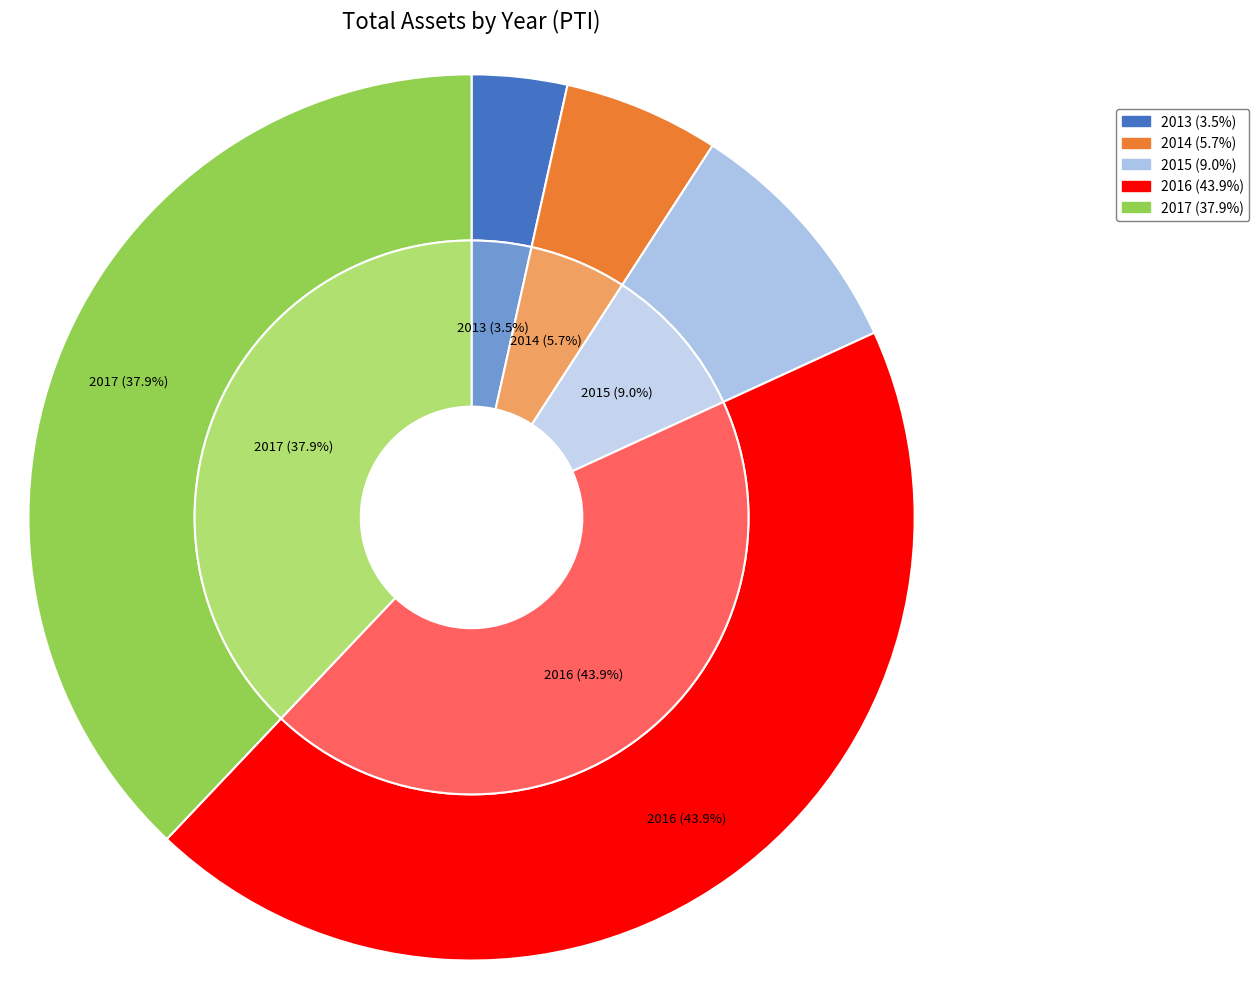

Is it true that 2014 is 1% of the pie?

False